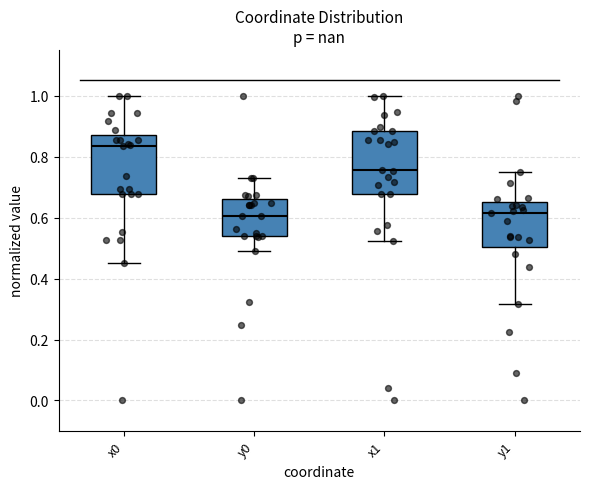

Reading left to right, transcribe this box plot: for each box, give where its median line is, the range the box spans, and where its two whiskers end, as read against the y-axis. The values are not printed on the chart, so give them approximately, as read against the axis.

x0: median 0.84, box 0.68 to 0.88, whiskers 0.46 to 1.00
y0: median 0.60, box 0.54 to 0.66, whiskers 0.48 to 0.74
x1: median 0.76, box 0.68 to 0.88, whiskers 0.52 to 1.00
y1: median 0.62, box 0.50 to 0.66, whiskers 0.32 to 0.76